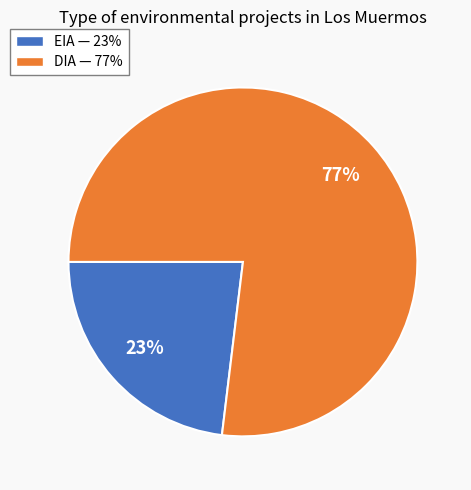

Is there any slice that represents more than half of the pie?

Yes